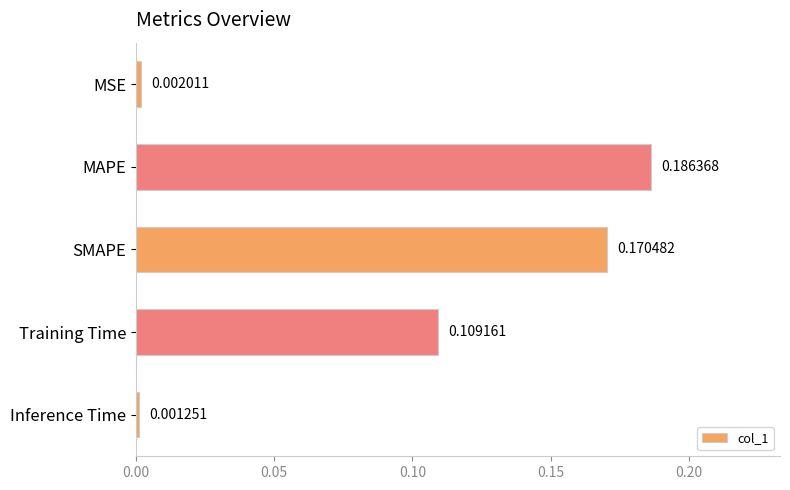

At which category does the chart reach its minimum across all series?

Inference Time